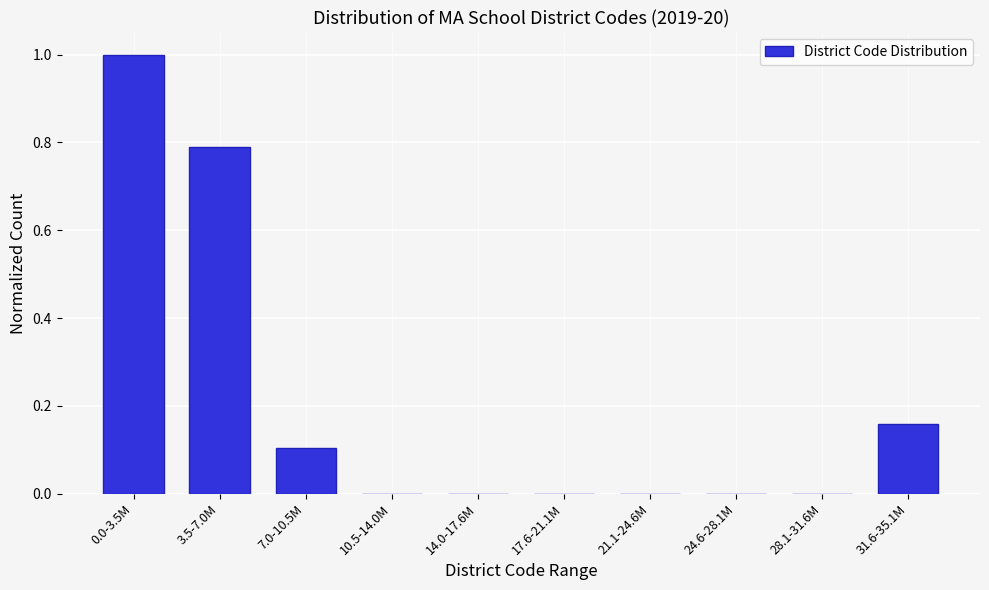

The chart shows a value of 0.4 at 28.1-31.6M. True or false?

False